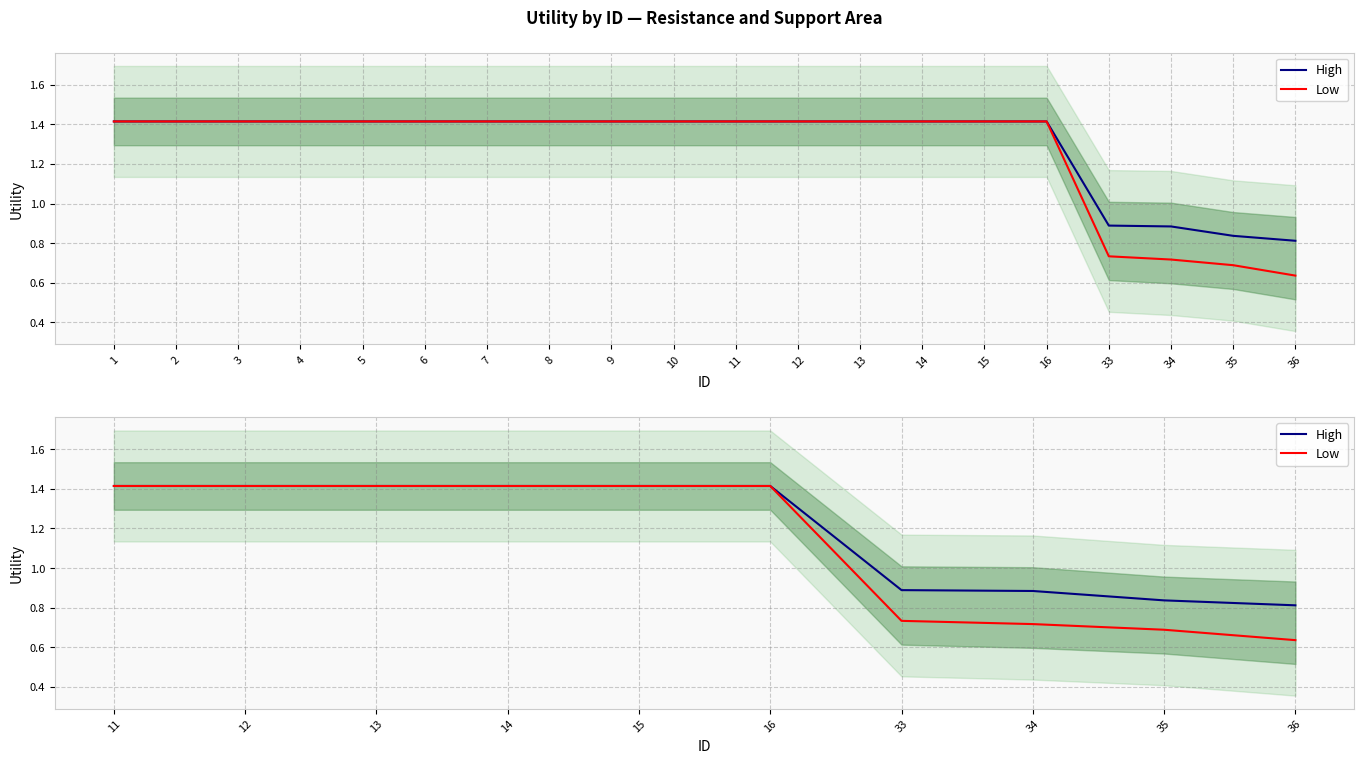

What is the difference between the maximum and minimum values in the Low series?

0.8